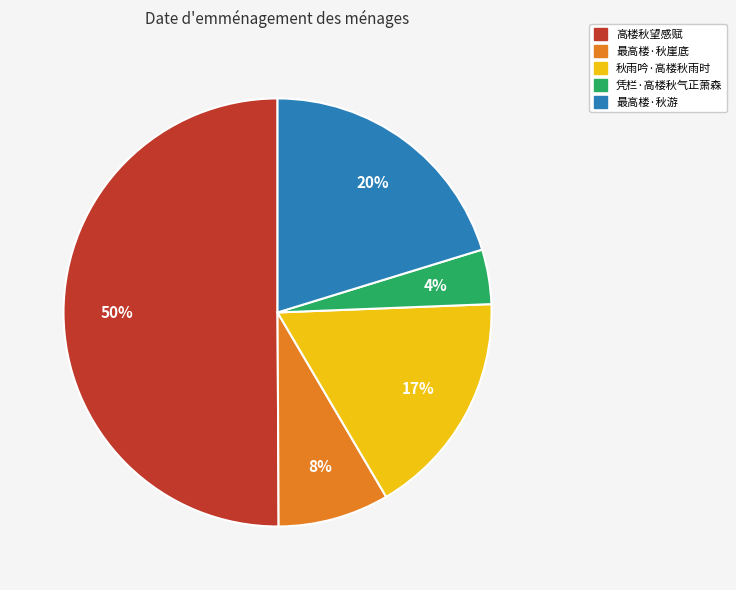

How many segments does this pie chart have?

5